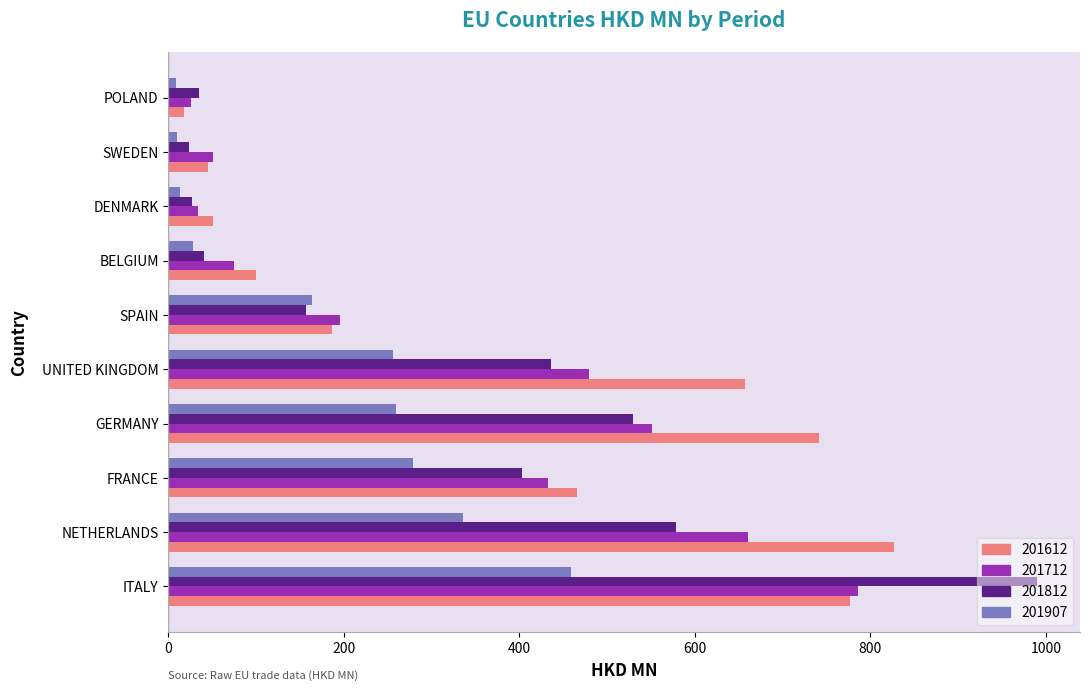

At which category is the sum across all series the highest?

ITALY